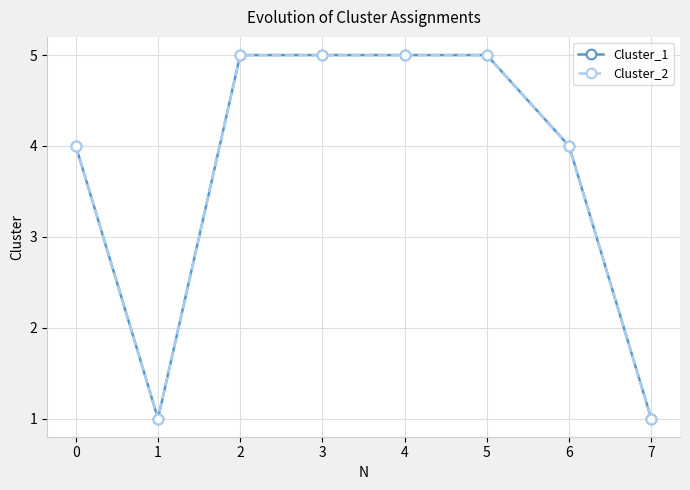

Is this an area chart (filled region under the line)?

No